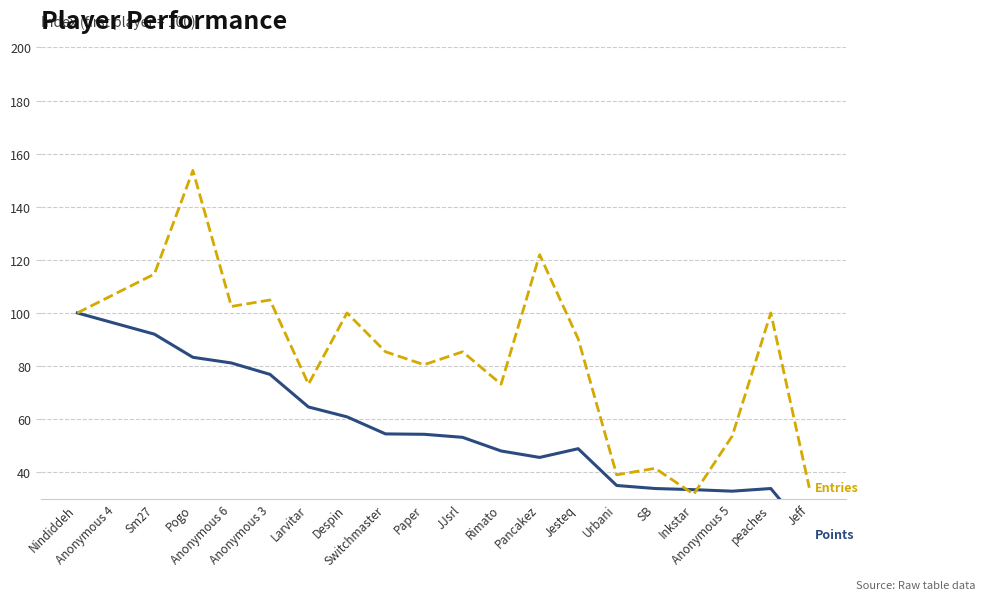

Where does the Entries series first go above 90?

Nindiddeh